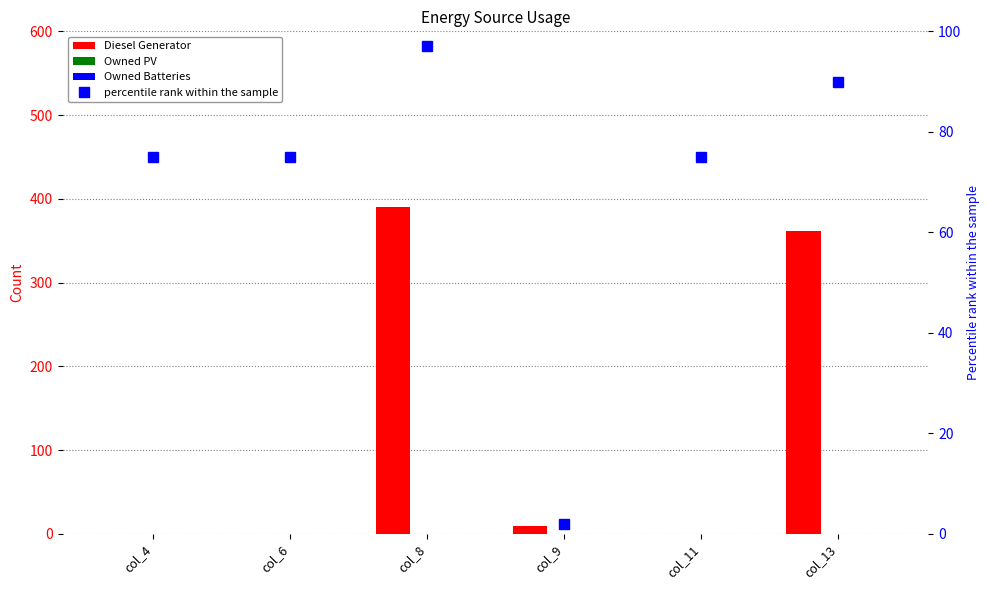

Reading left to right, transcribe all the data shown in this chart.

Diesel Generator: col_4=0	col_6=0	col_8=390	col_9=9	col_11=0	col_13=362
Owned PV: col_4=0	col_6=0	col_8=0	col_9=0	col_11=0	col_13=0
Owned Batteries: col_4=0	col_6=0	col_8=0	col_9=0	col_11=0	col_13=0
percentile rank within the sample: col_4=75	col_6=75	col_8=97	col_9=2	col_11=75	col_13=90